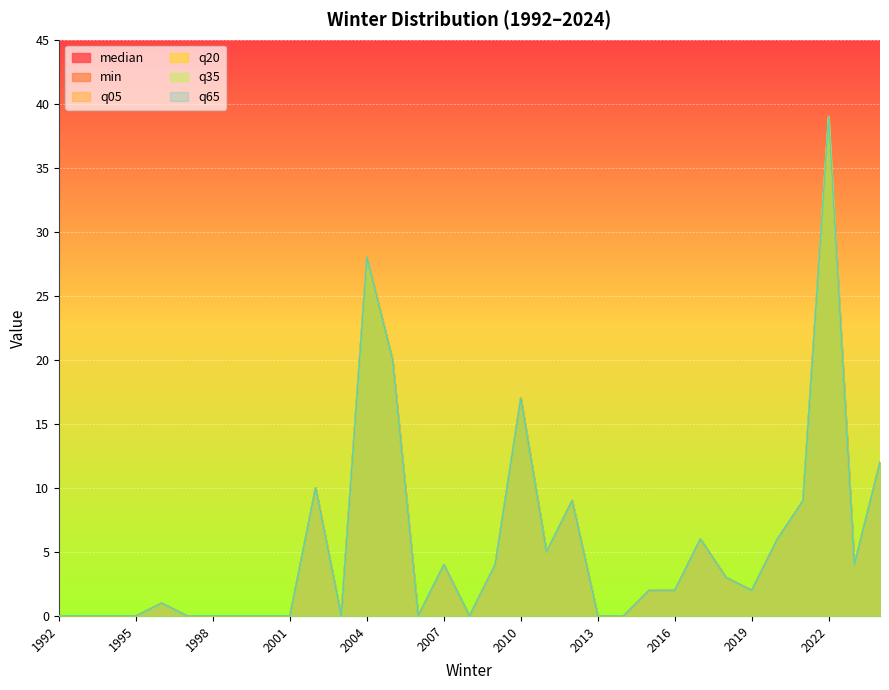

True or false: q05 and q20 cross at least once.

False